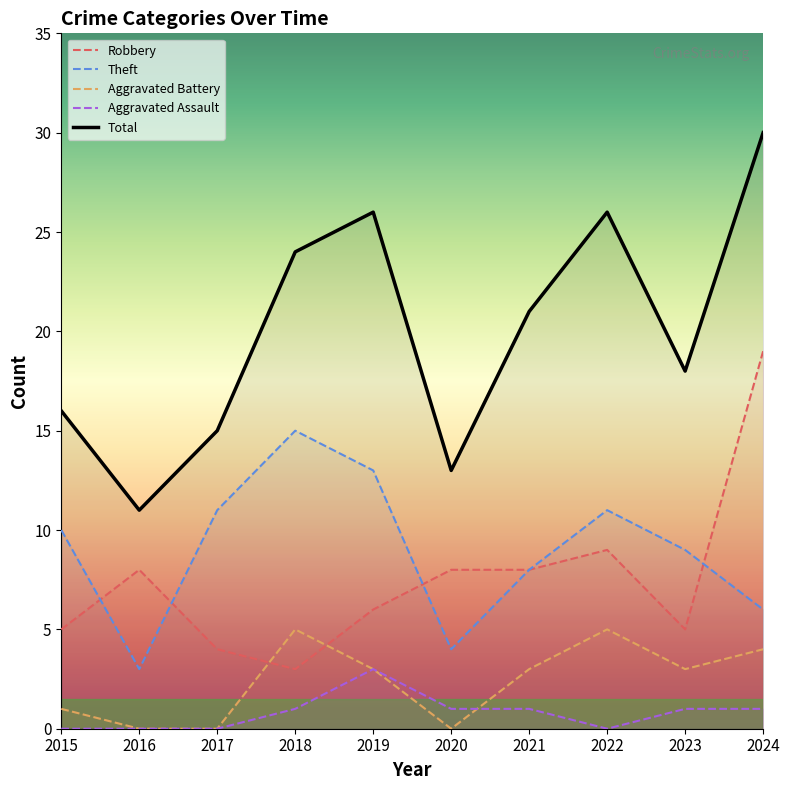

What is the value of the Aggravated Battery point at the 9th from the left?

3